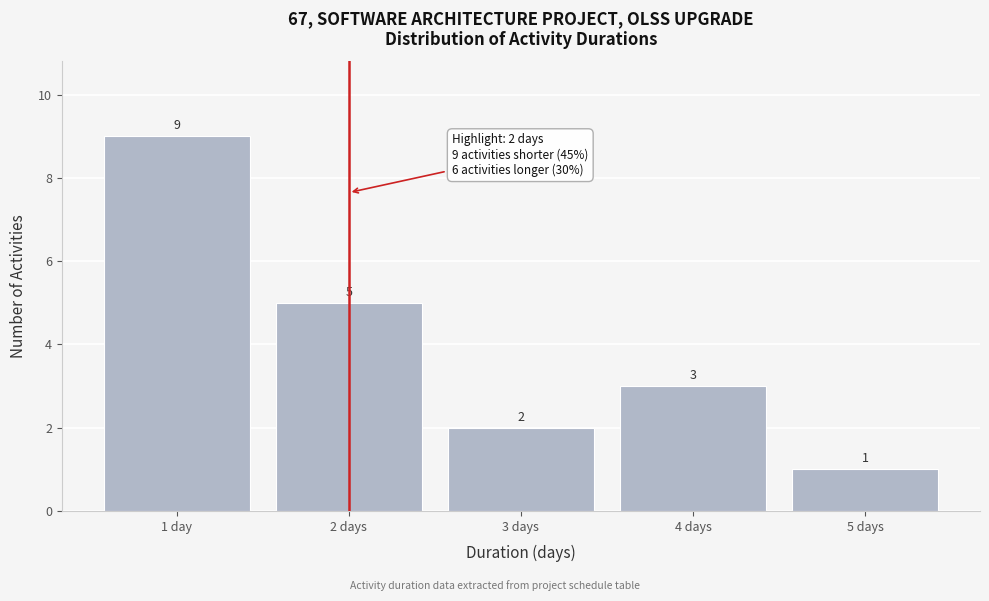

Reading left to right, extract all data points from this chart.

1 day=9	2 days=5	3 days=2	4 days=3	5 days=1